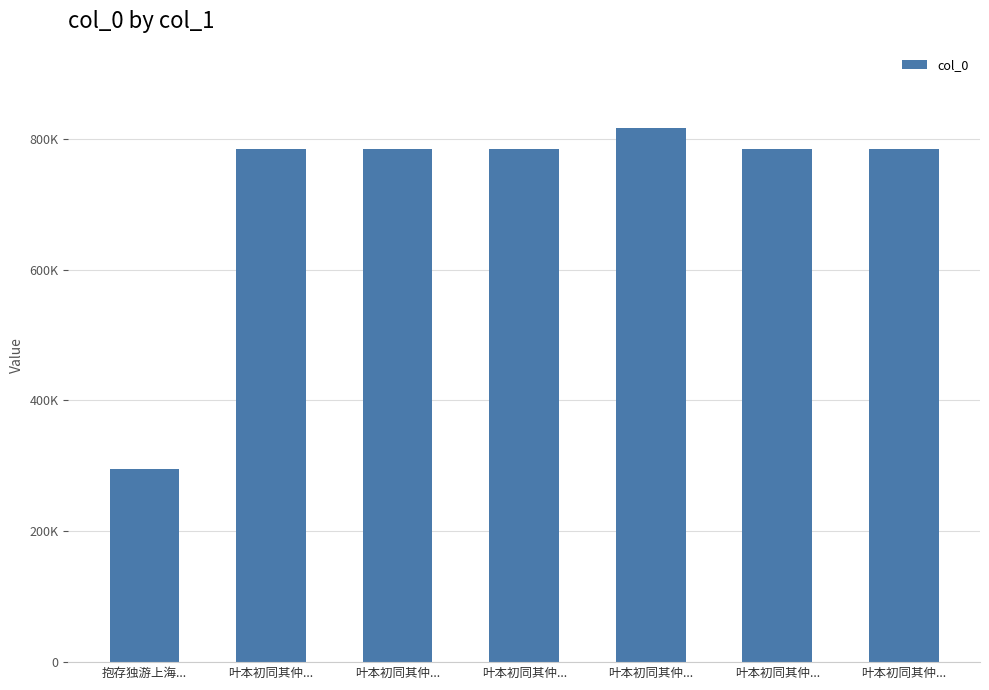

Does the chart contain any negative values?

No